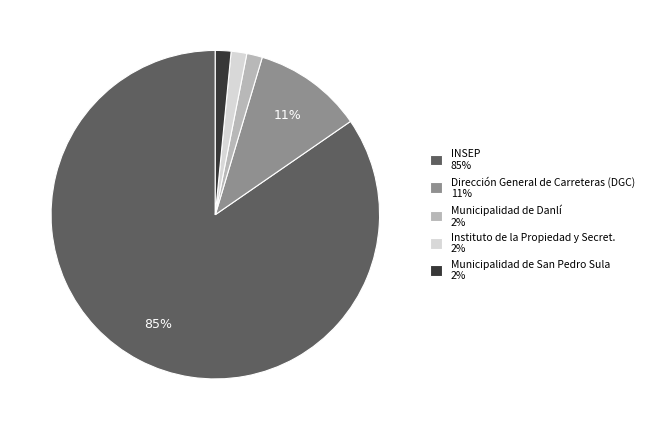

True or false: INSEP accounts for 25% of the total.

False